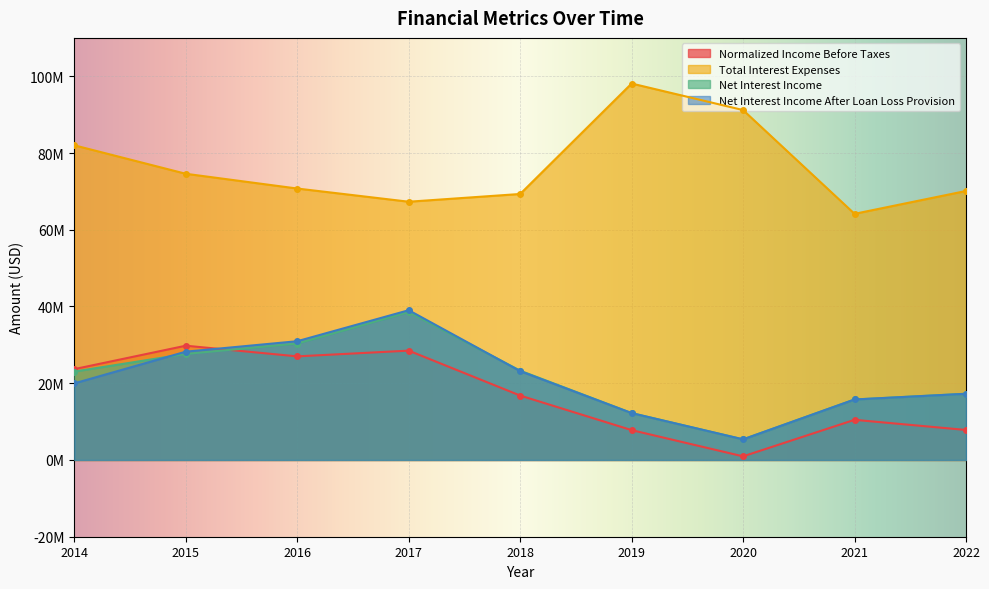

Reading right to left, transcribe all the data shown in this chart.

Normalized Income Before Taxes: 7821560	10466720	944450	7780320	16787800	28495090	27000380	29780550	23679410
Total Interest Expenses: 70102650	64151130	91187210	98106700	69321680	67304690	70740770	74585820	82002380
Net Interest Income: 17253220	15764140	5372720	12218190	23274040	38551900	30339560	27631700	23042710
Net Interest Income After Loan Loss Provision: 17253220	15764140	5372720	12218190	23153330	39026400	30951810	28225590	19965080